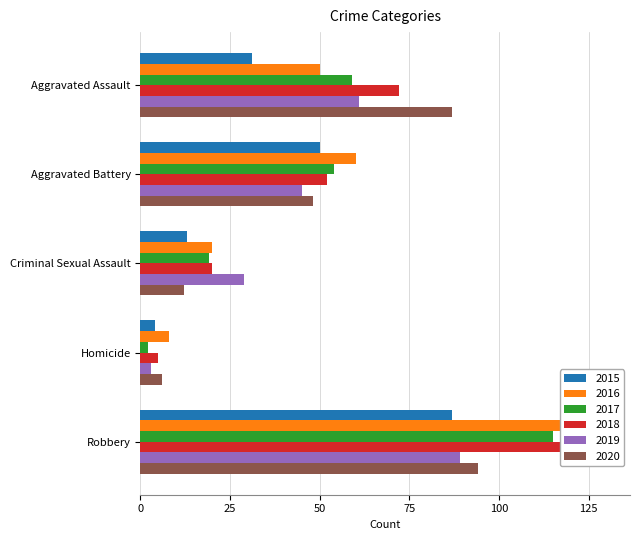

Reading left to right, transcribe all the data shown in this chart.

2015: Aggravated Assault=31	Aggravated Battery=50	Criminal Sexual Assault=13	Homicide=4	Robbery=87
2016: Aggravated Assault=50	Aggravated Battery=60	Criminal Sexual Assault=20	Homicide=8	Robbery=123
2017: Aggravated Assault=59	Aggravated Battery=54	Criminal Sexual Assault=19	Homicide=2	Robbery=115
2018: Aggravated Assault=72	Aggravated Battery=52	Criminal Sexual Assault=20	Homicide=5	Robbery=130
2019: Aggravated Assault=61	Aggravated Battery=45	Criminal Sexual Assault=29	Homicide=3	Robbery=89
2020: Aggravated Assault=87	Aggravated Battery=48	Criminal Sexual Assault=12	Homicide=6	Robbery=94